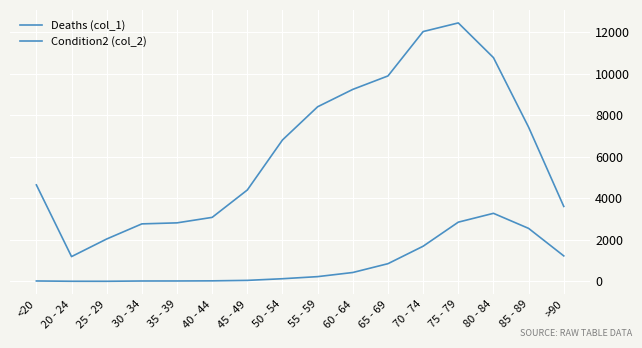

What is the label of the 8th point from the right?

55 - 59